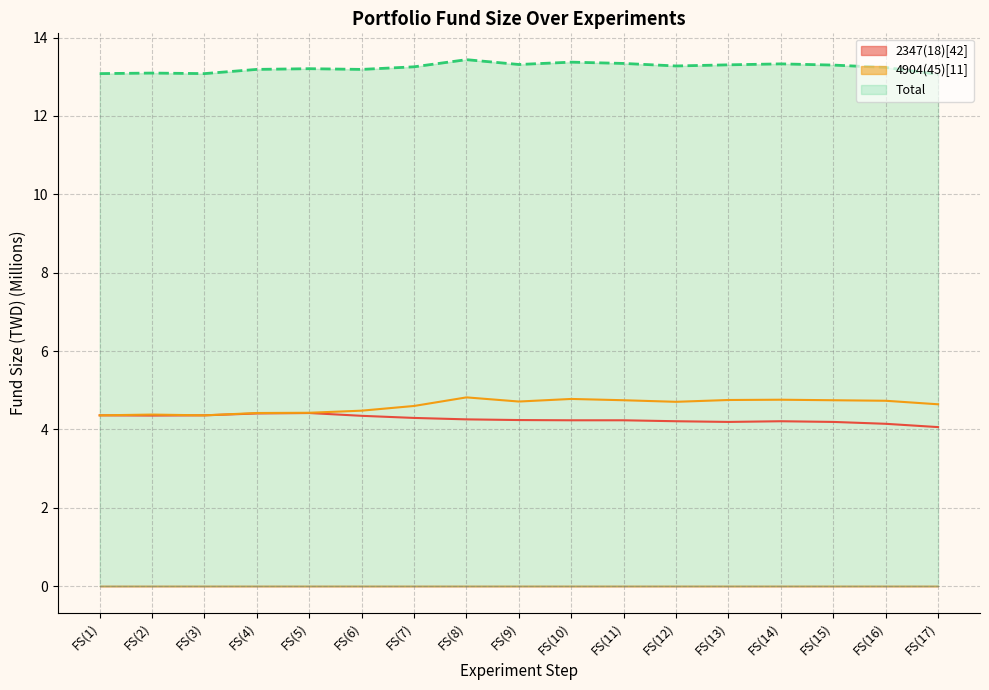

What is the spread (max minus min) of values at FS(7)?

9.0